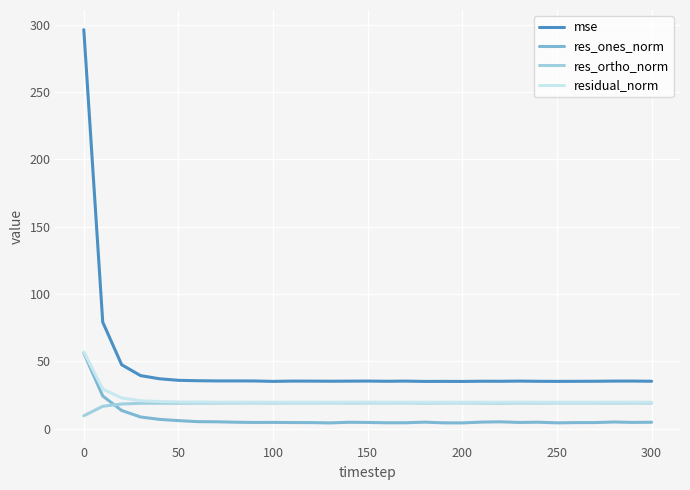

In res_ortho_norm, how many points are lower than both neighbors (excluding endpoints)?

10